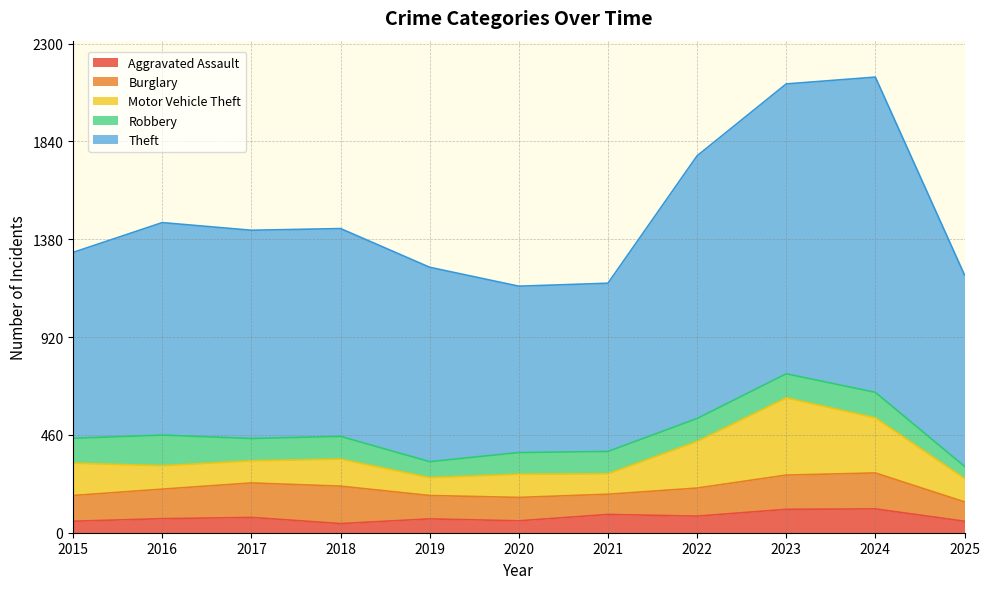

Which category has the highest value across all series?

2024